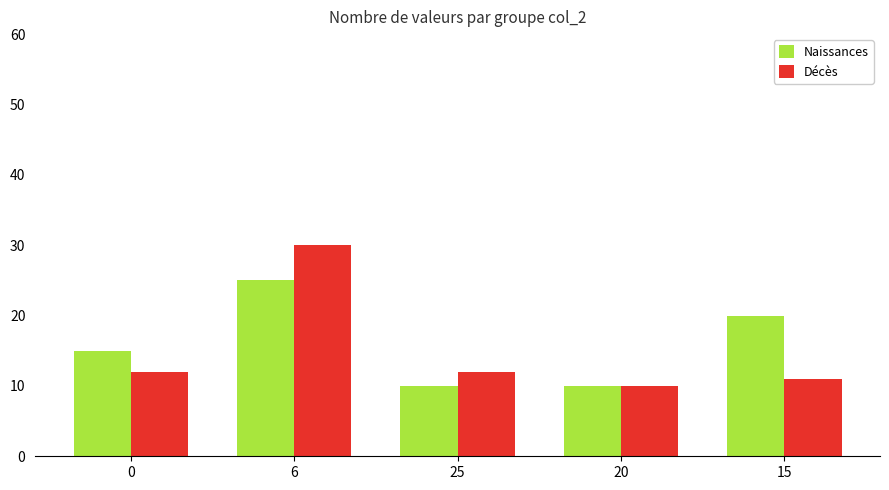

Is the value of Décès at 0 greater than the value of Naissances at 25?

Yes